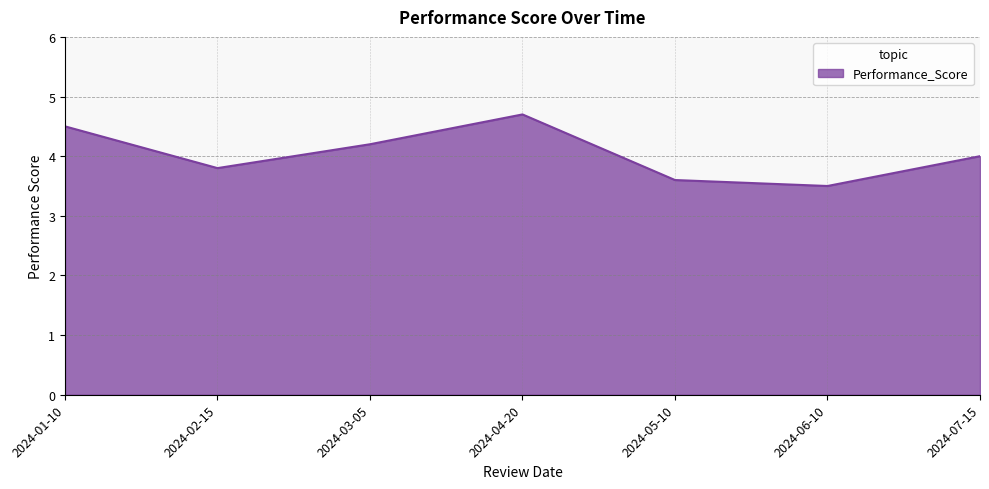

What position from the right is 2024-04-20?

4